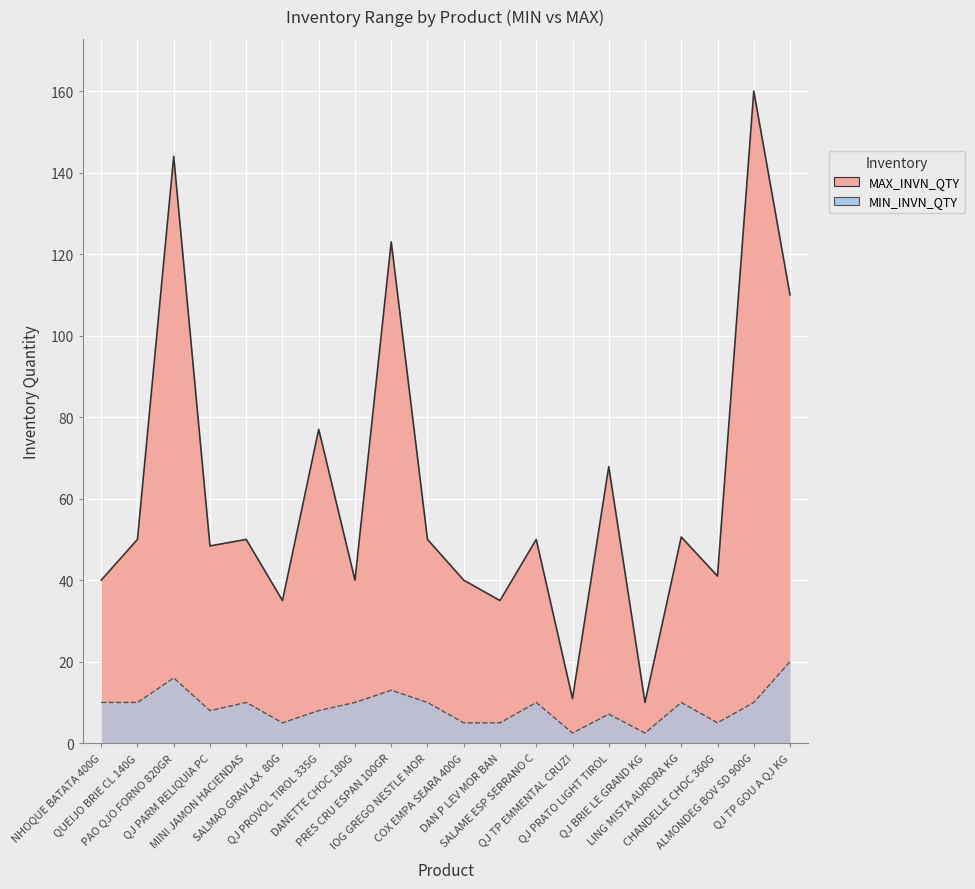

How many lines are shown in the chart?

2